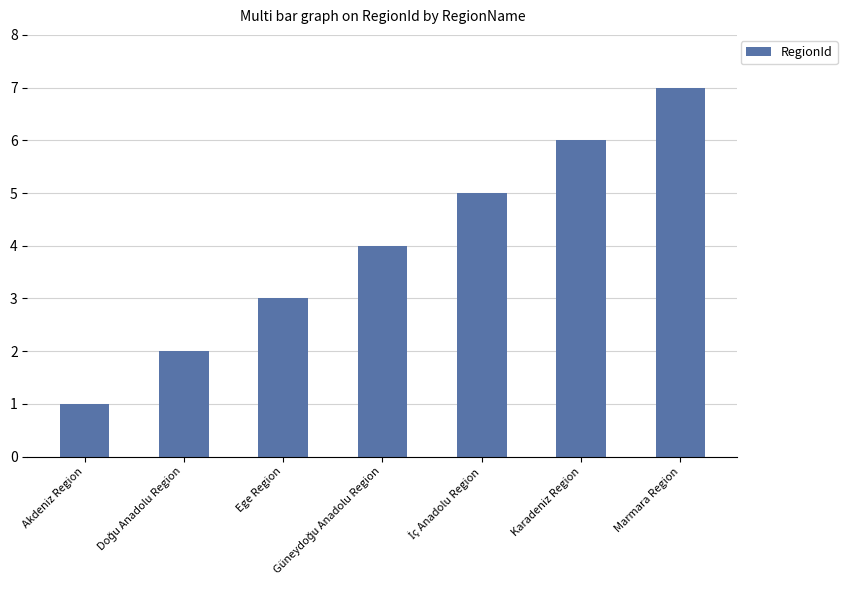

Between Ege Region and Marmara Region, which is larger?

Marmara Region